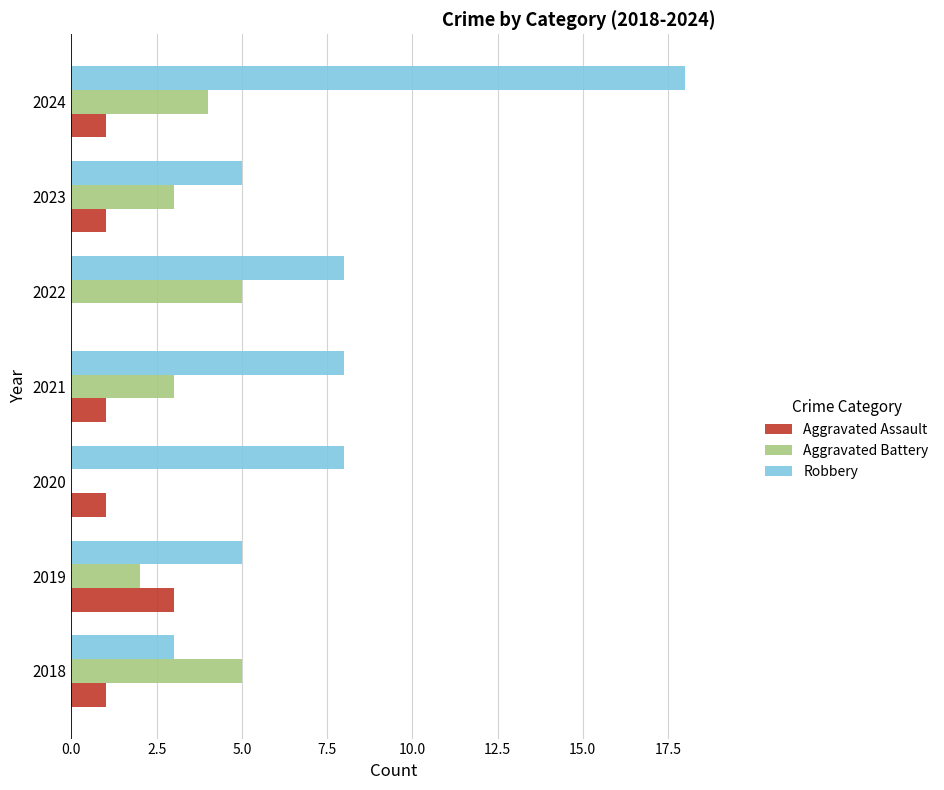

Between 2021 and 2023, which series saw the biggest shift?

Robbery